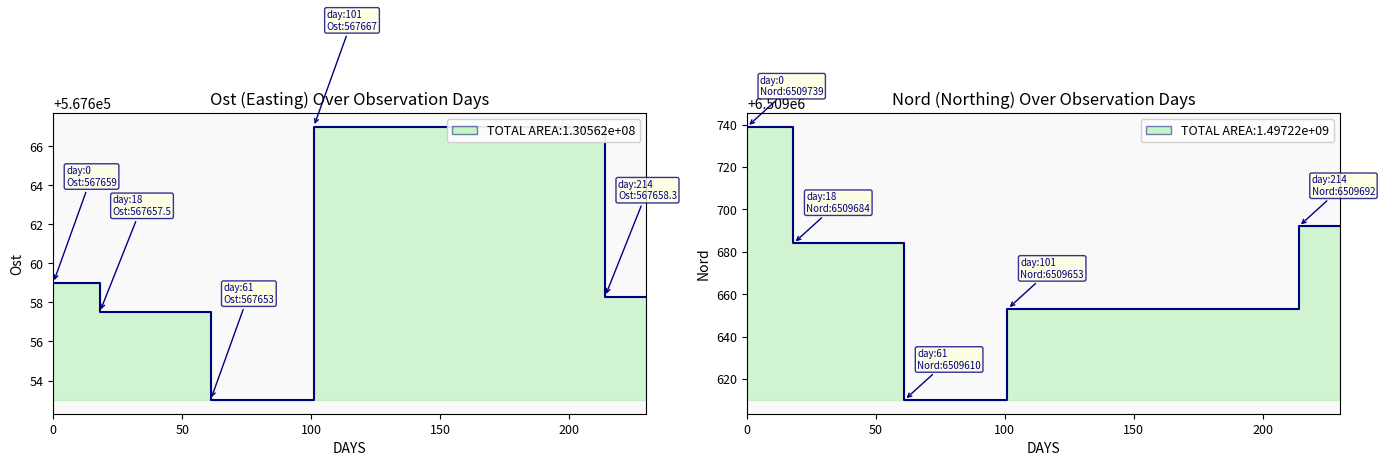

What position from the left is 200?

5